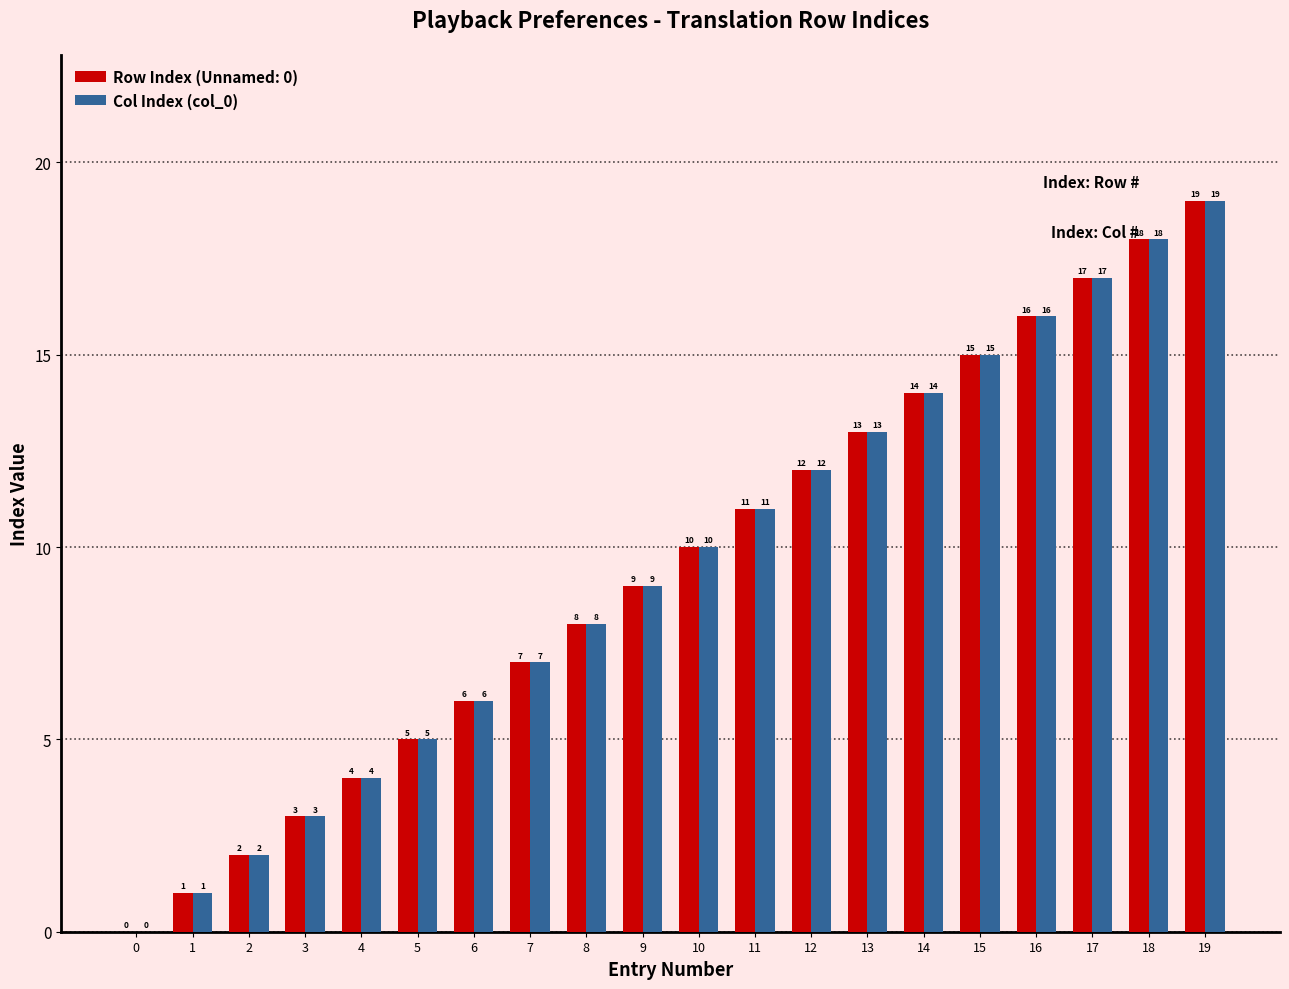

What is the maximum value shown in the chart?

19